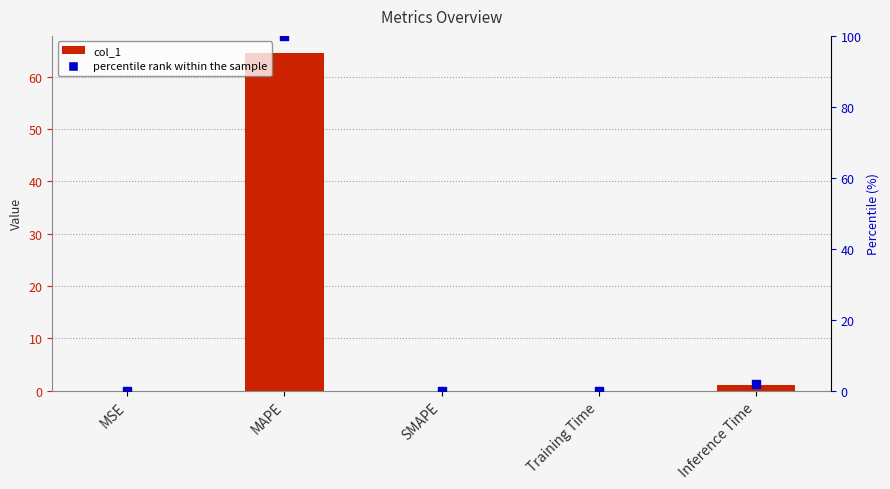

Which series contains the highest Y value?

percentile rank within the sample